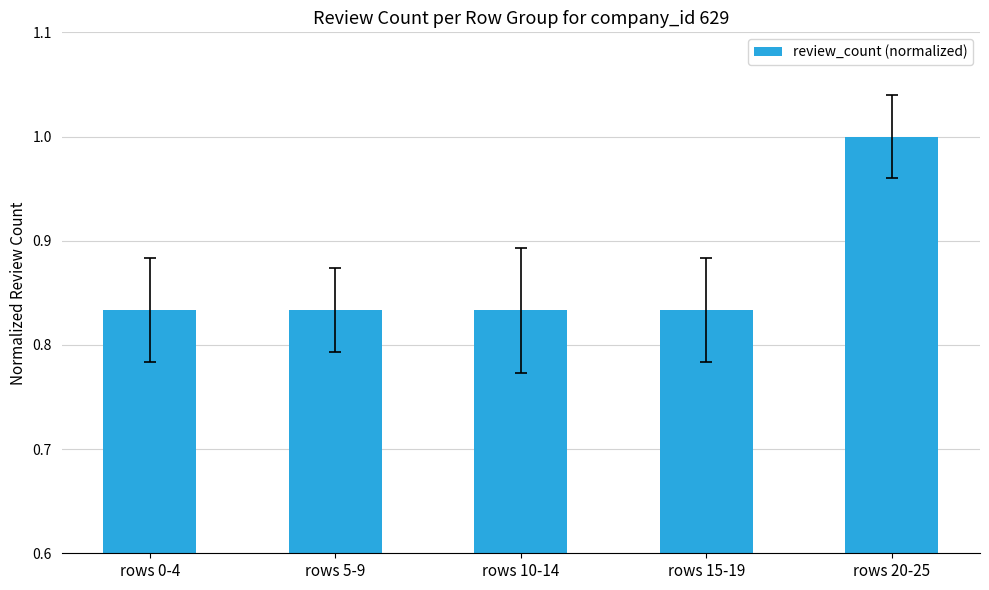

Are the bars horizontal?

No